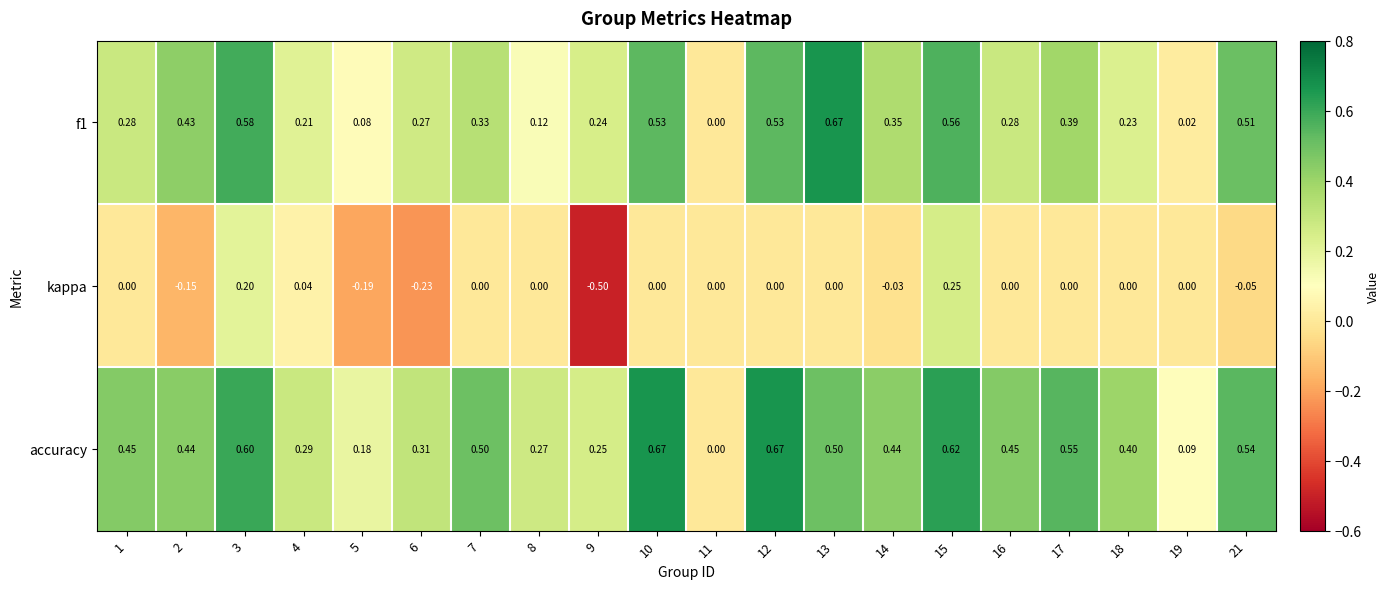

Which series has the widest spread of values?

kappa